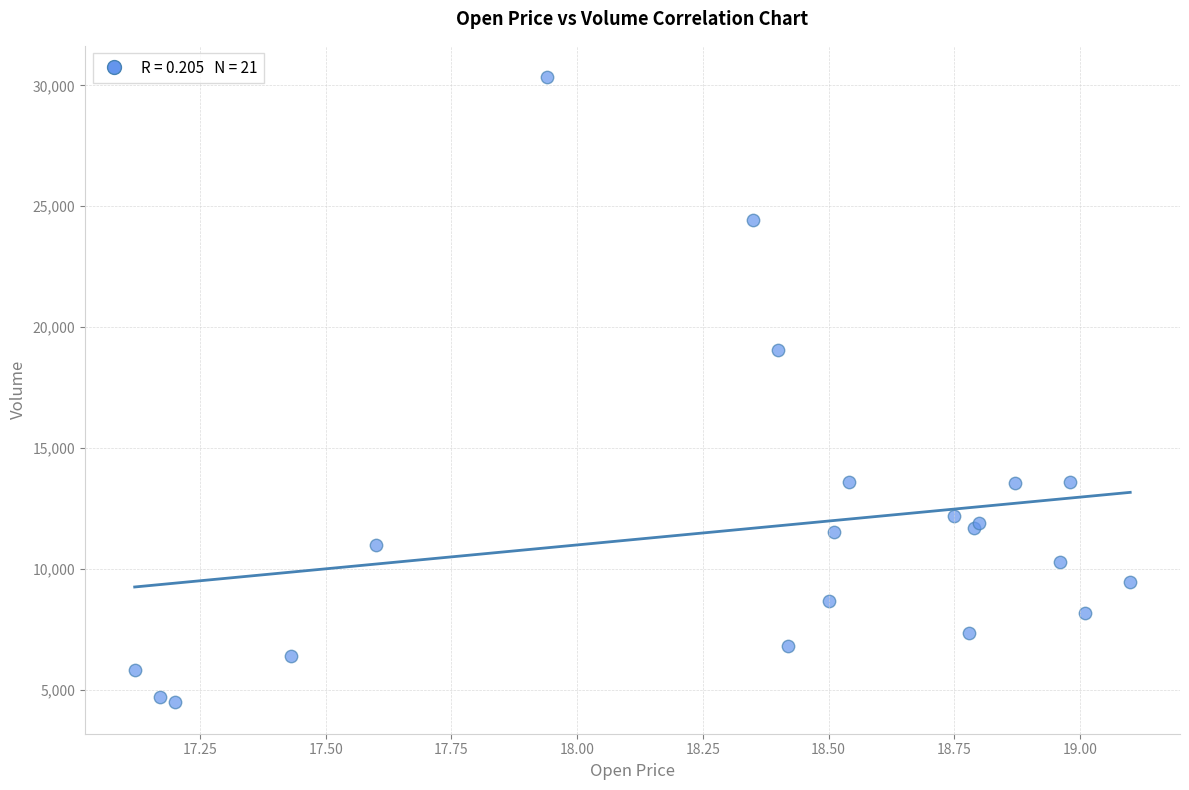

What Y value in the scatter plot is closest to 17405?

19064.9